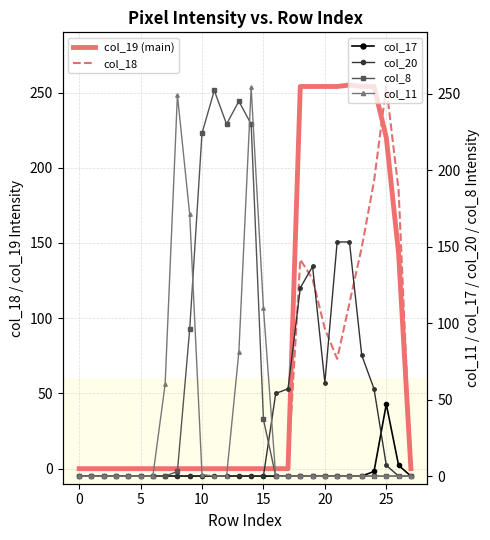

What are all the series names shown in the legend?

col_19 (main), col_18, col_17, col_20, col_8, col_11